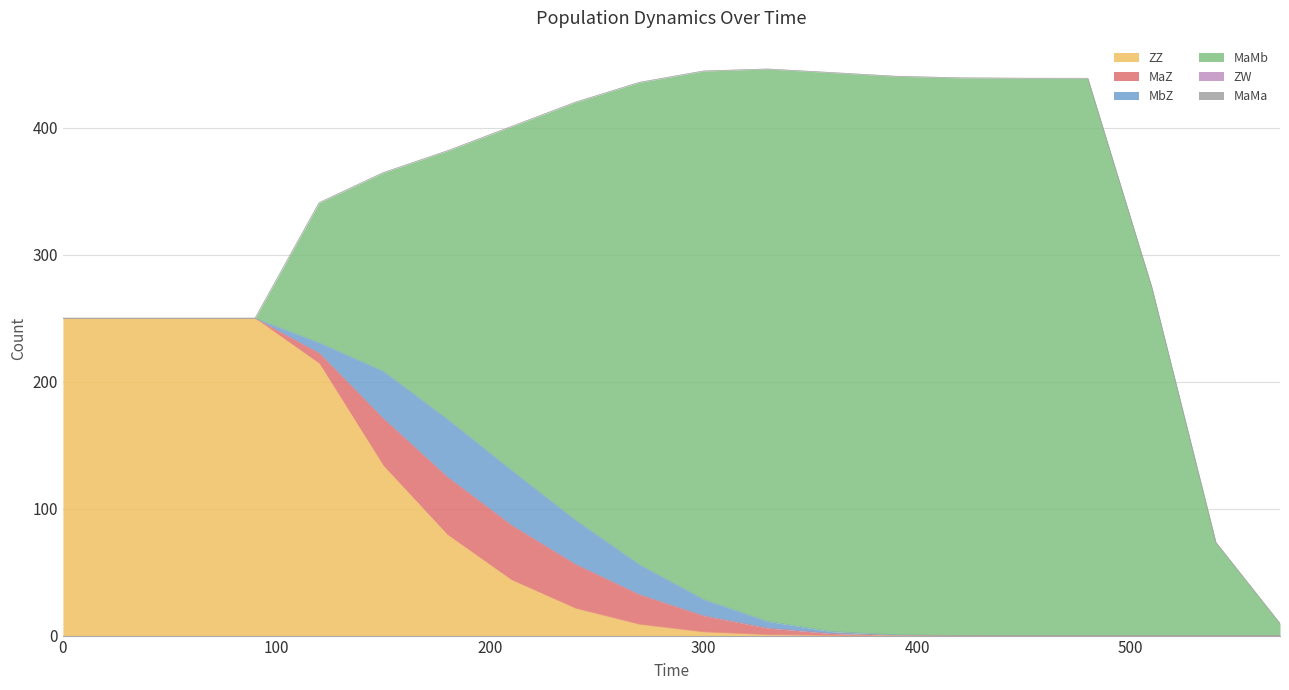

What is the sum of the MaZ values at 150 and 60?

37.2